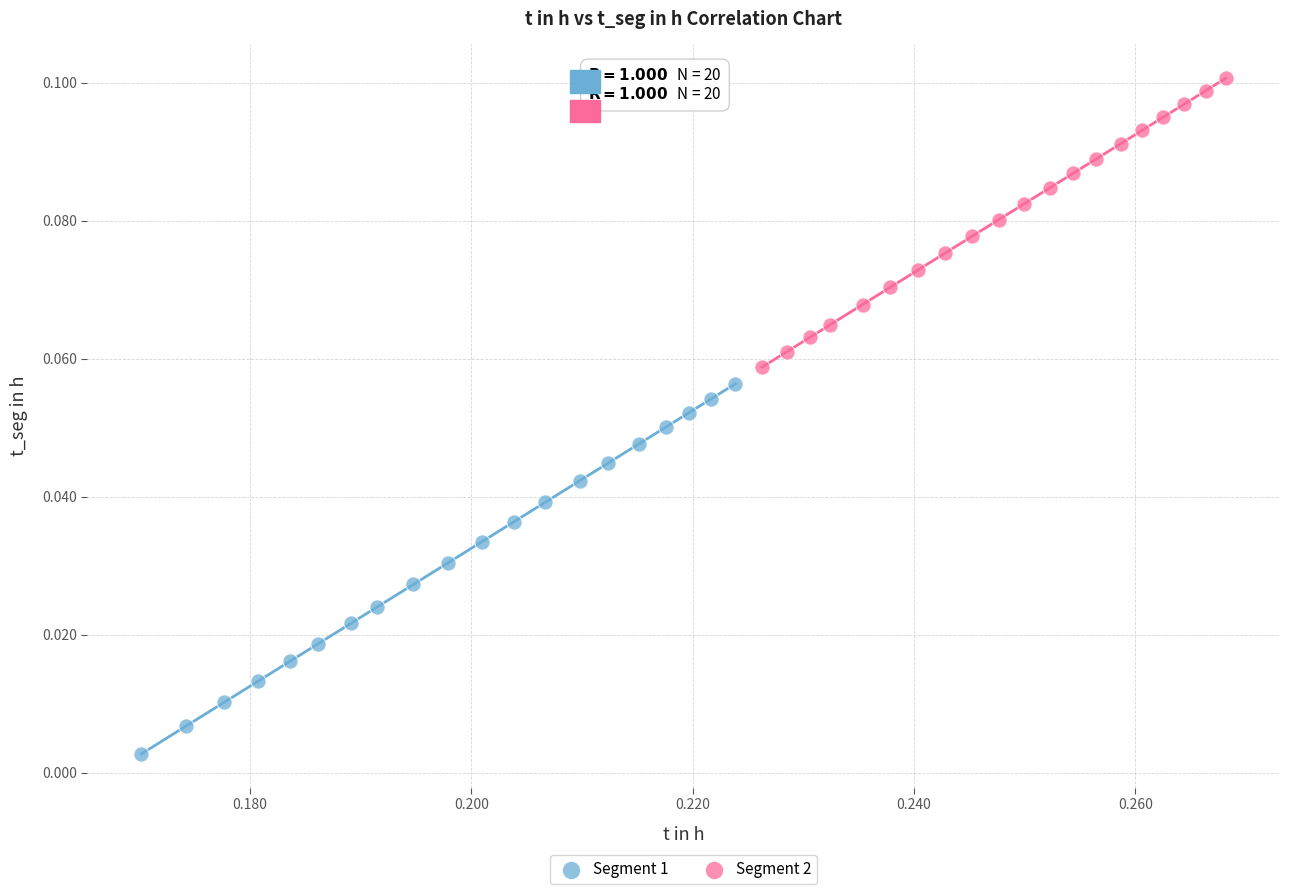

Which series has the largest Y range (max minus min)?

Segment 1